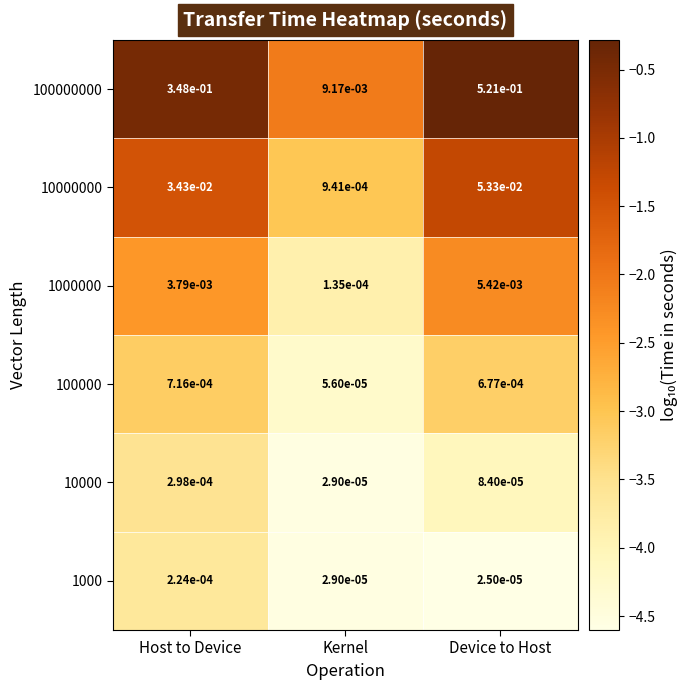

Count the number of categories in the chart.

3